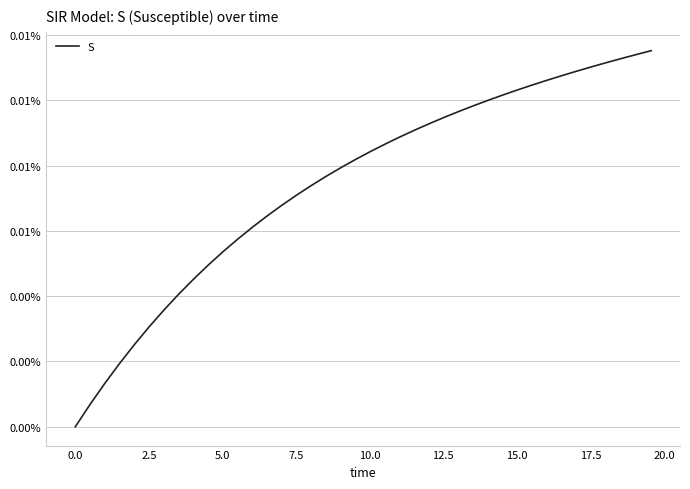

Is this an area chart (filled region under the line)?

No